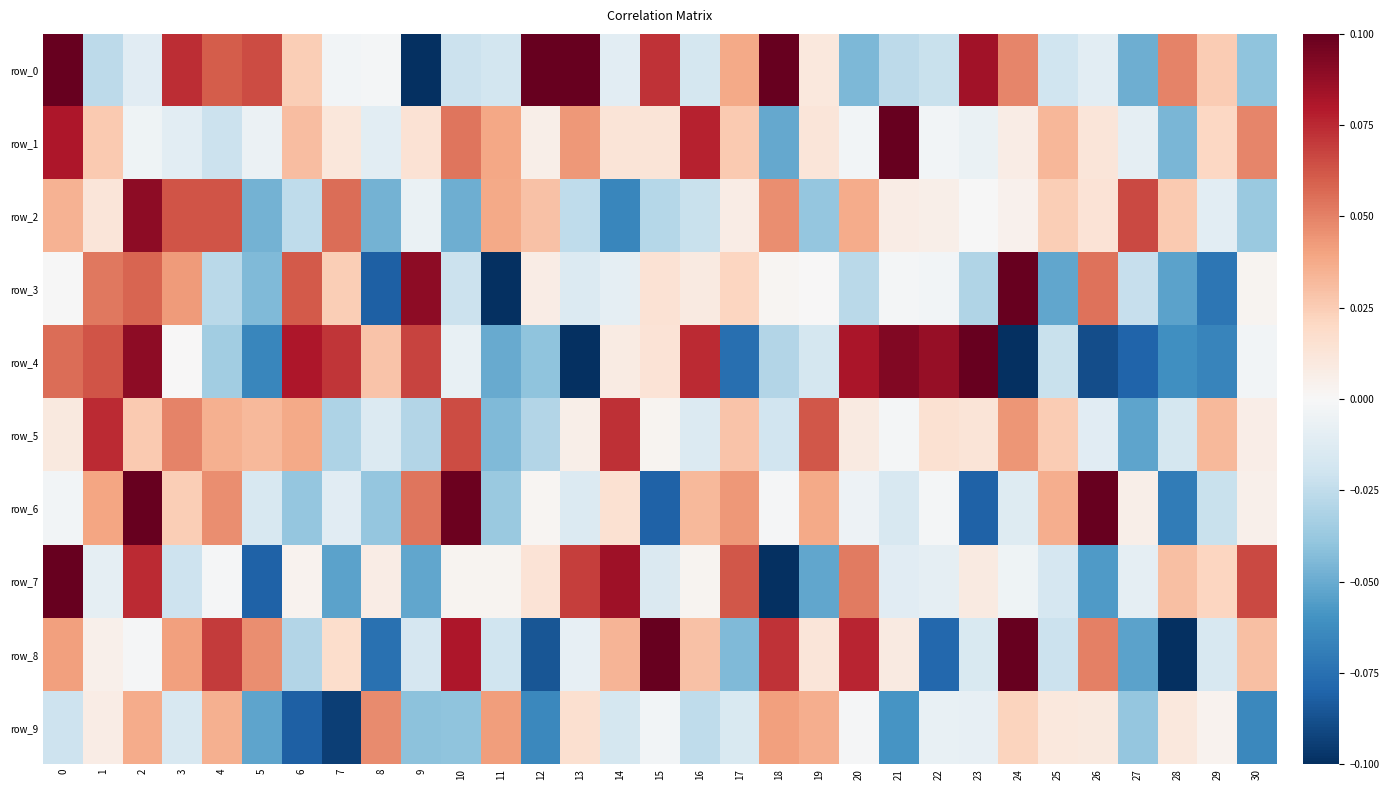

At which label is row_4 closest to 0?

3